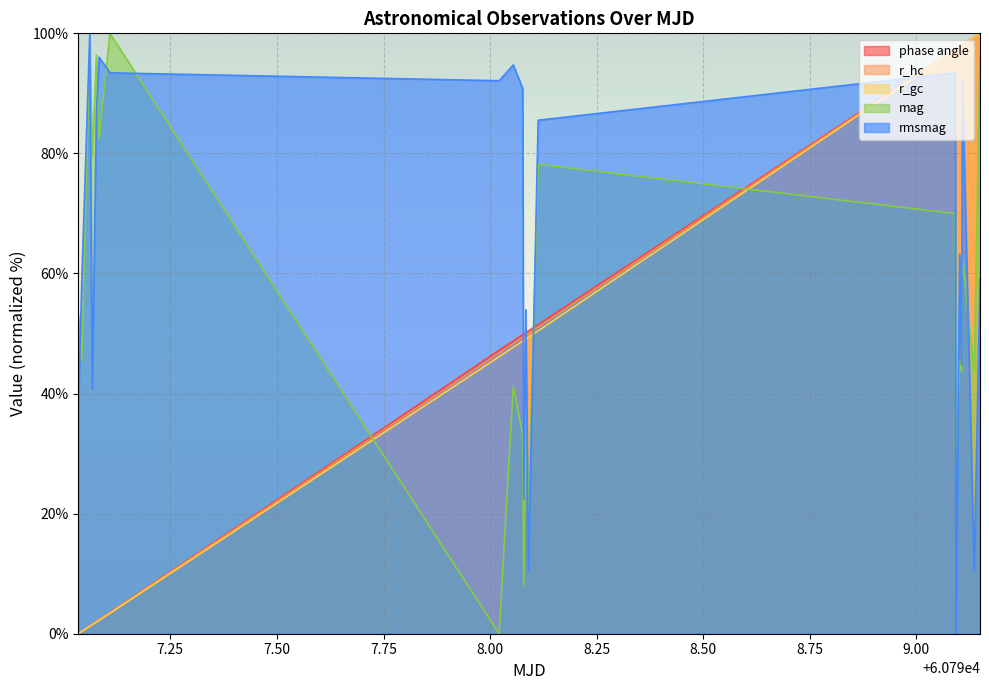

True or false: r_gc and phase angle intersect in this chart.

False